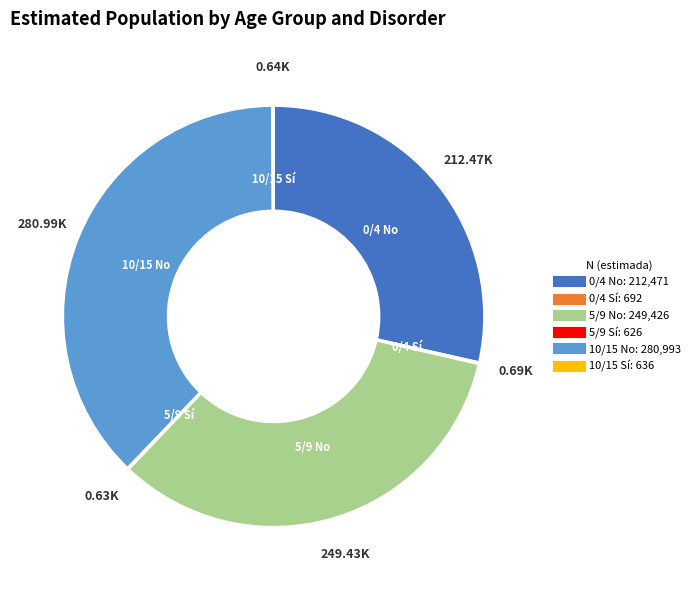

Does any single category account for the majority?

No